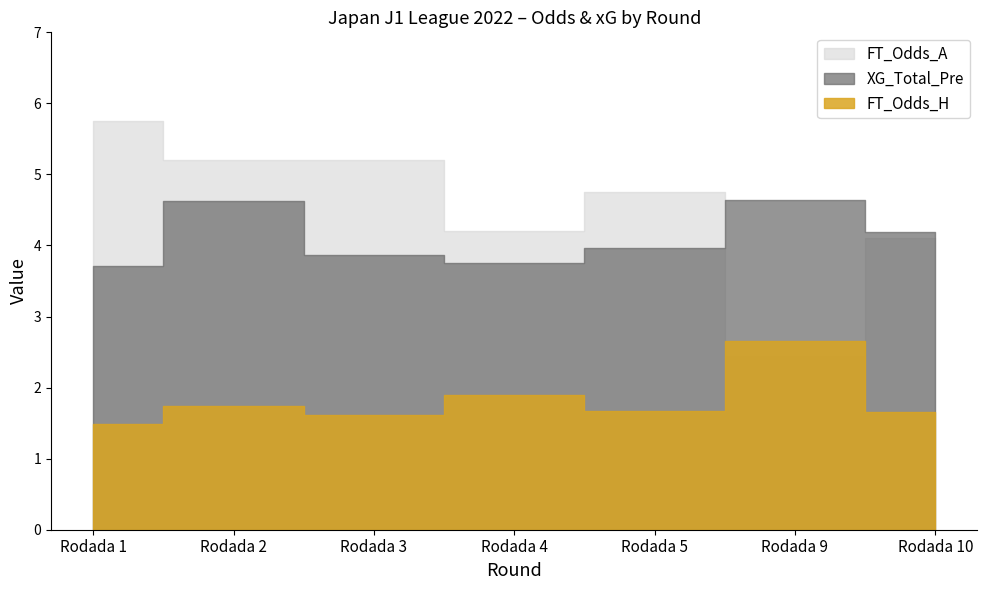

How many categories are shown in the chart?

7